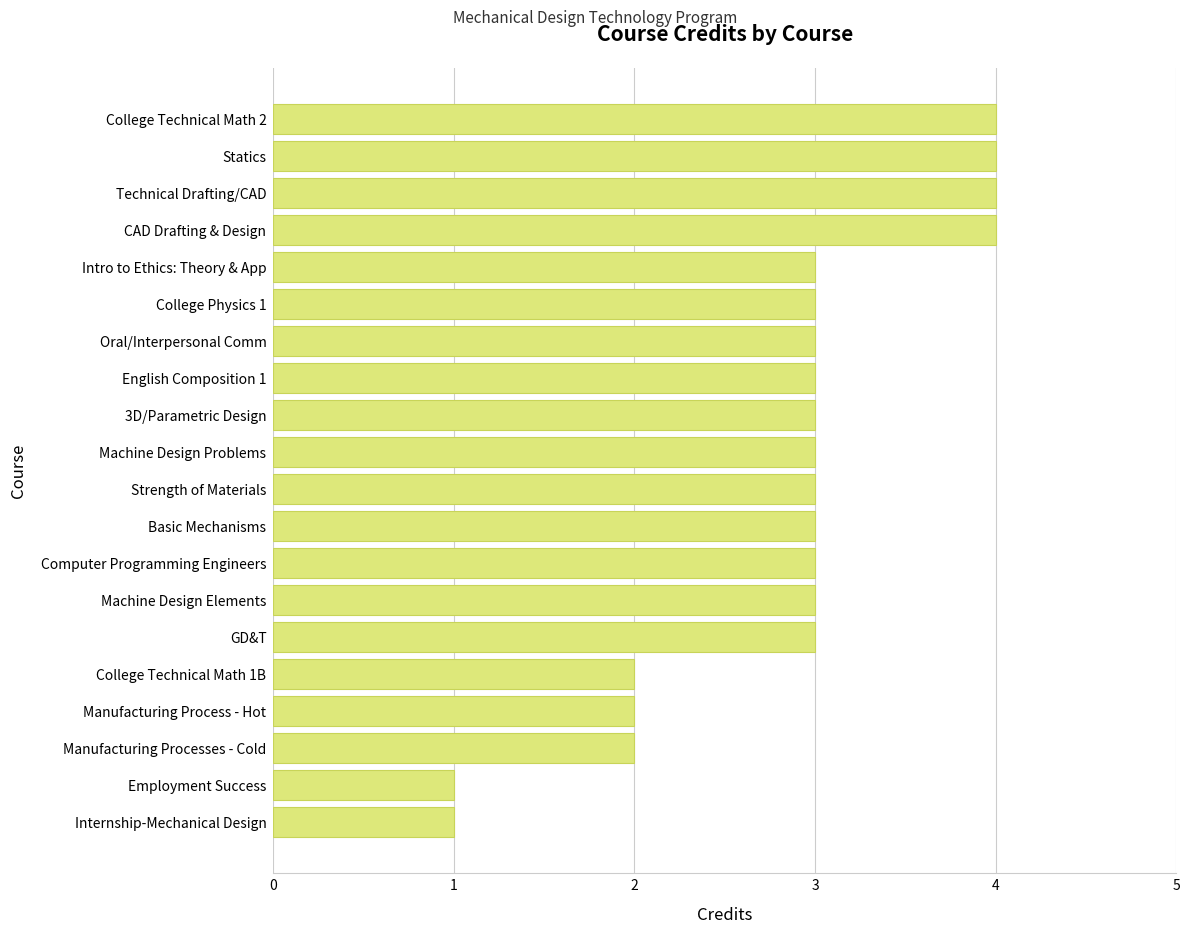

What is the smallest value displayed?

1